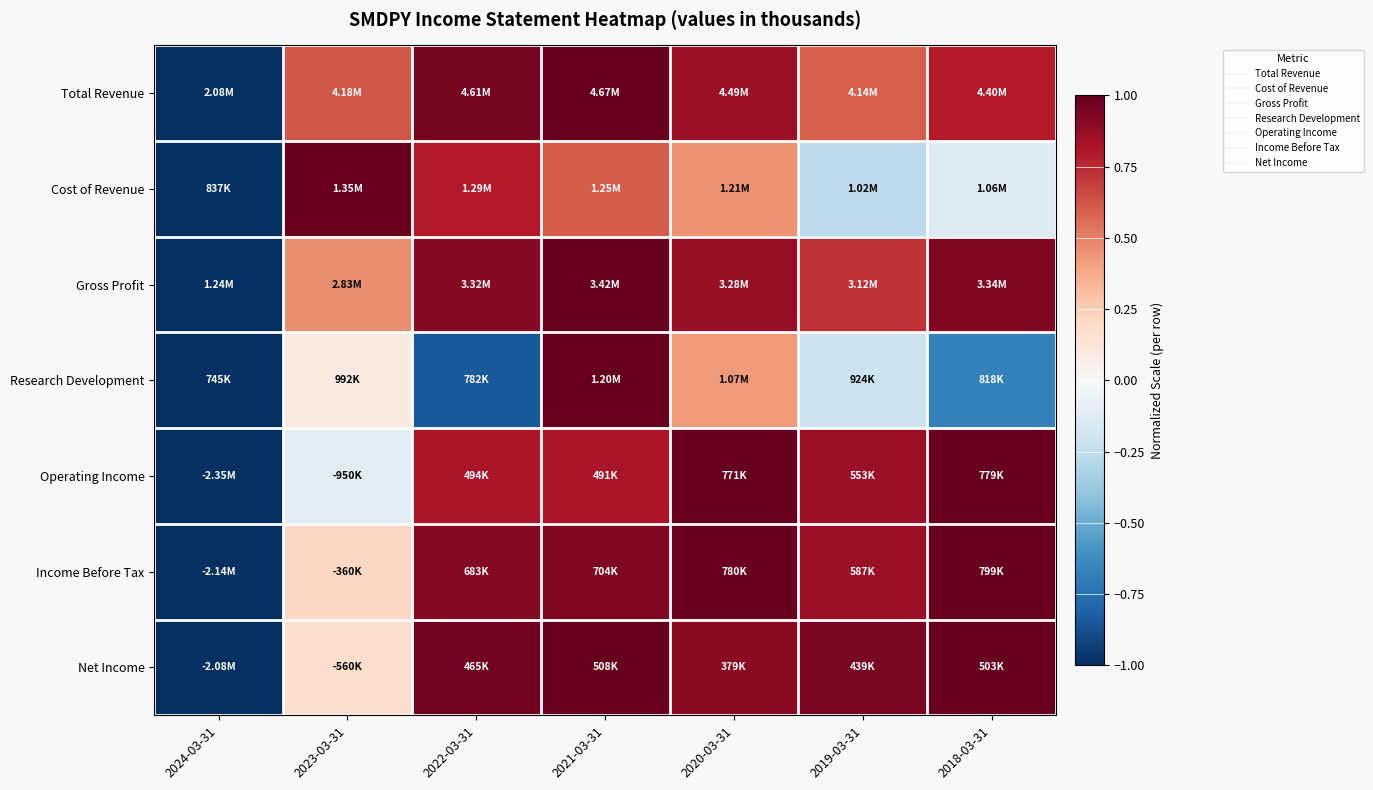

Count the number of data series in this chart.

7